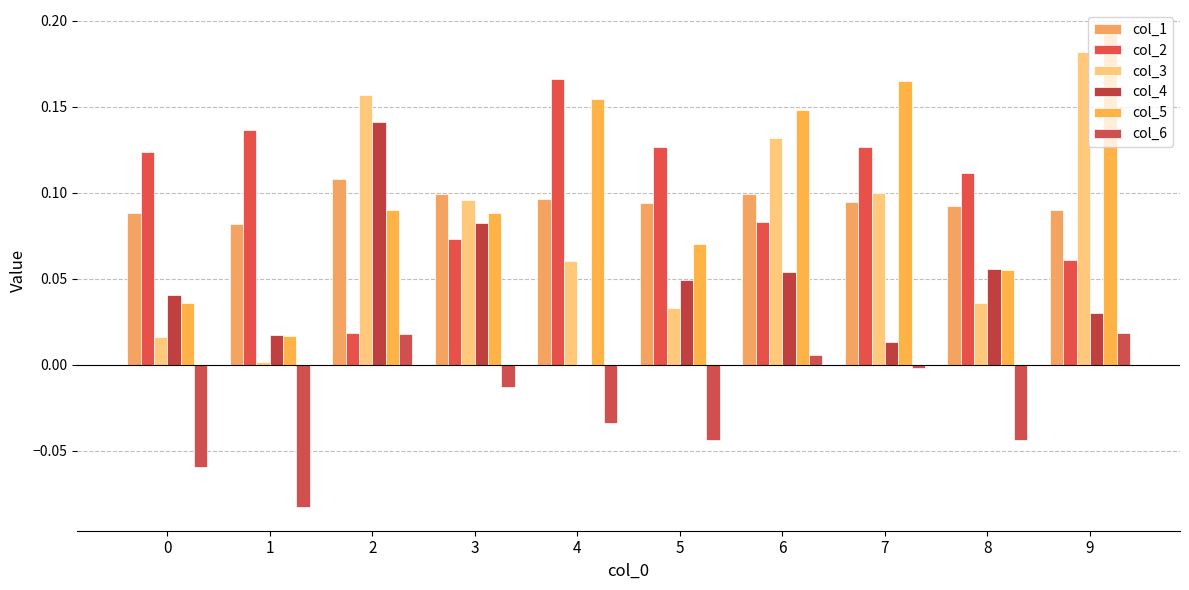

What is the average value of the col_5 series?

0.1